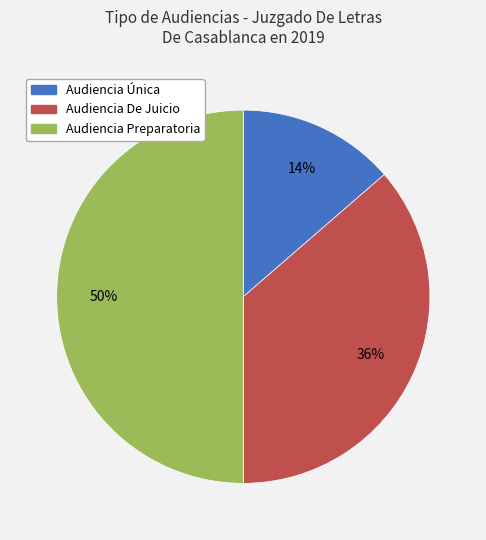

Which has a higher value, Audiencia Única or Audiencia Preparatoria?

Audiencia Preparatoria